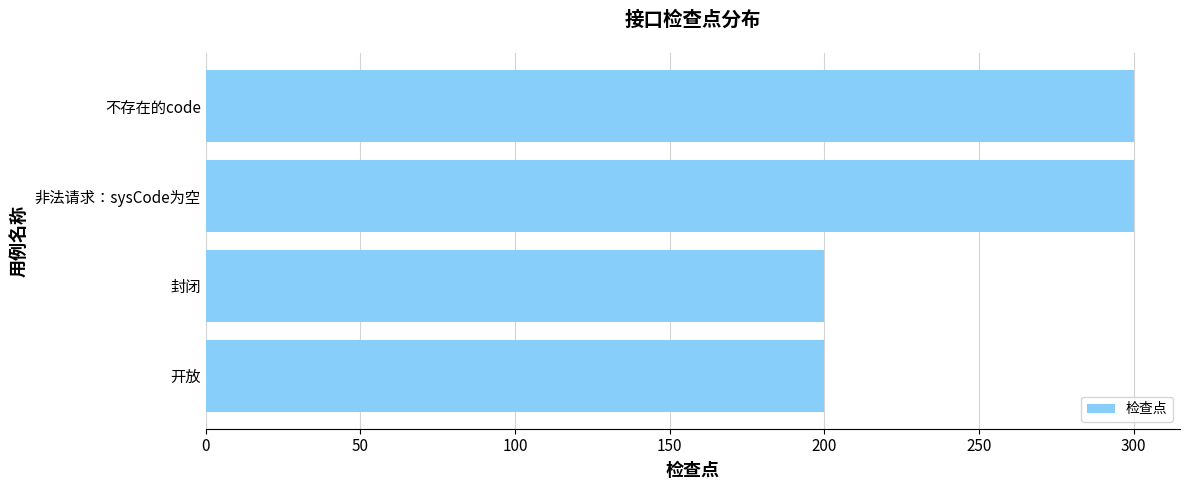

What is the minimum value shown in the chart?

200